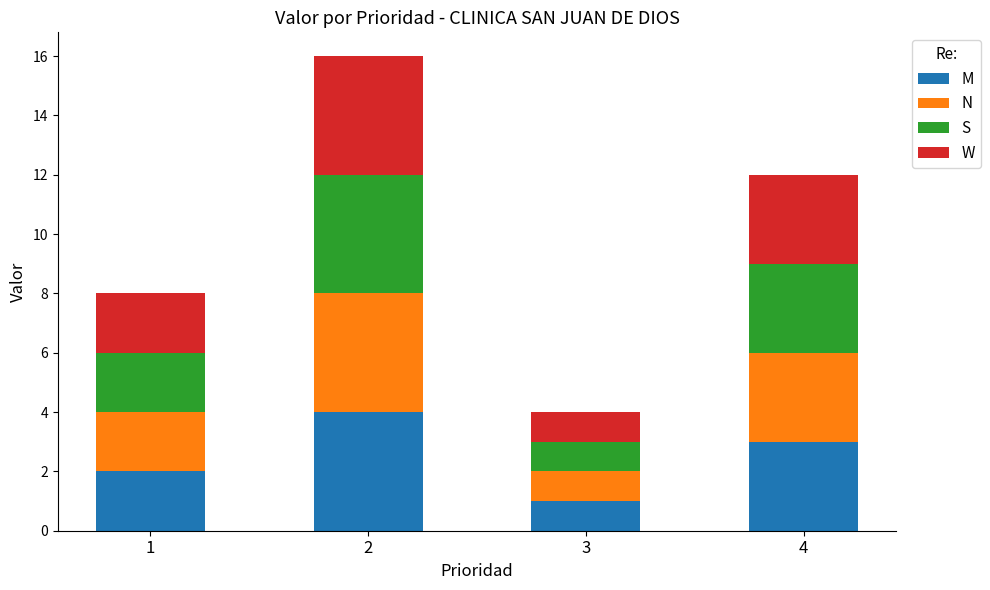

Reading left to right, what are the values for M?

1=2	2=4	3=1	4=3